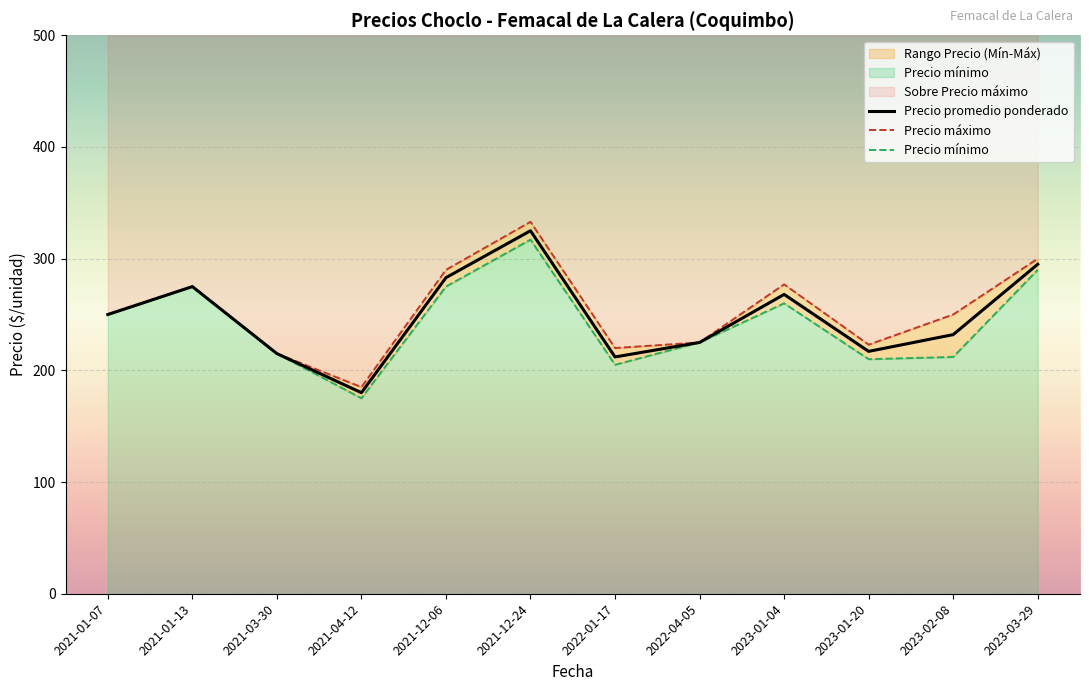

True or false: Precio maximo and Precio promedio ponderado intersect in this chart.

False